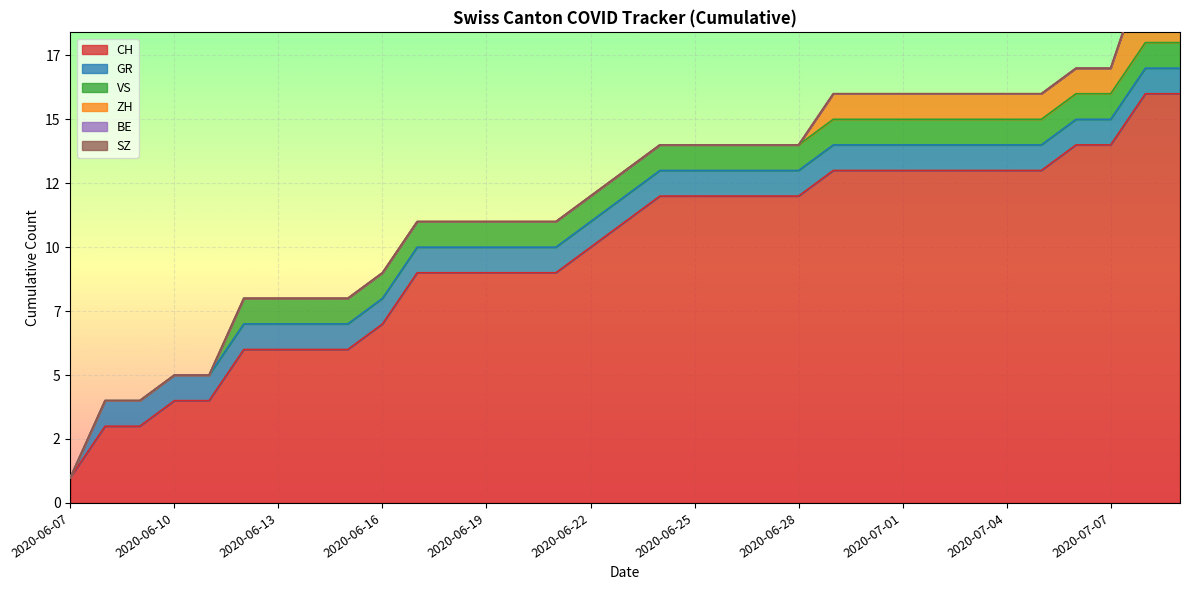

Which series has the largest total across all categories?

CH